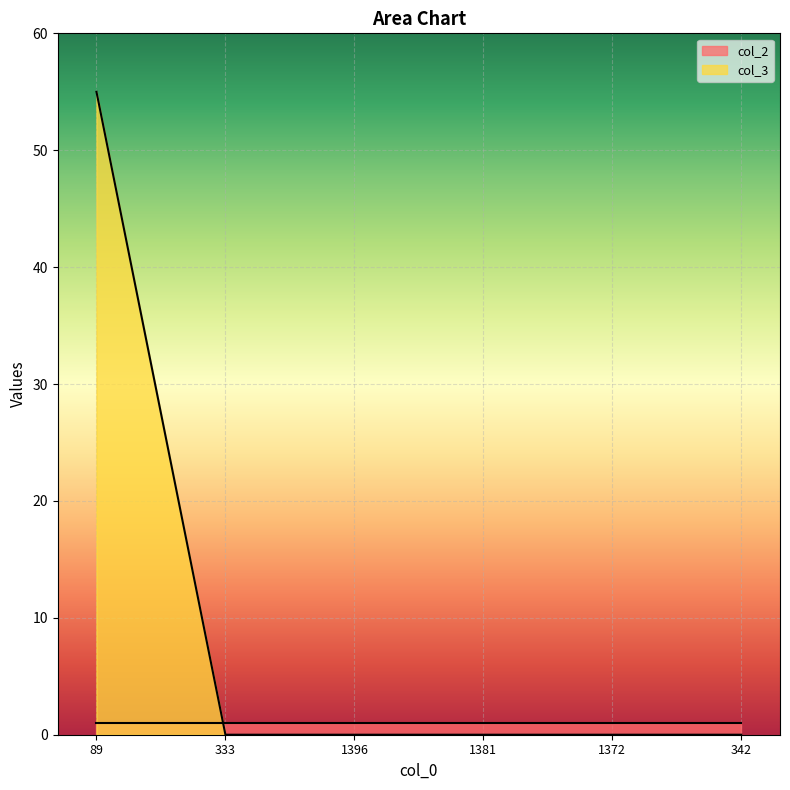

True or false: the data has more than 2 interior local peaks.

False